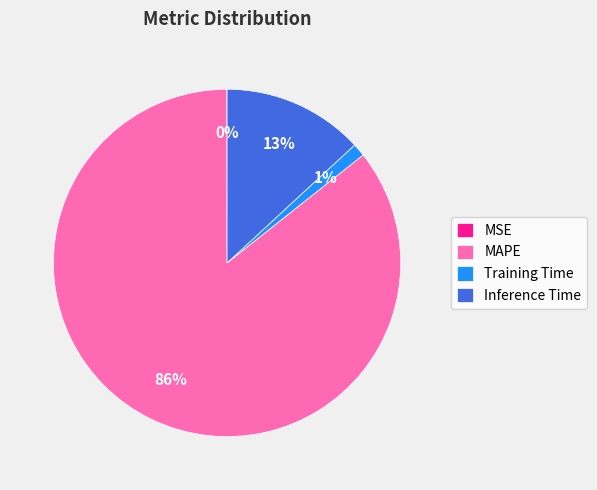

Does any single category account for the majority?

Yes